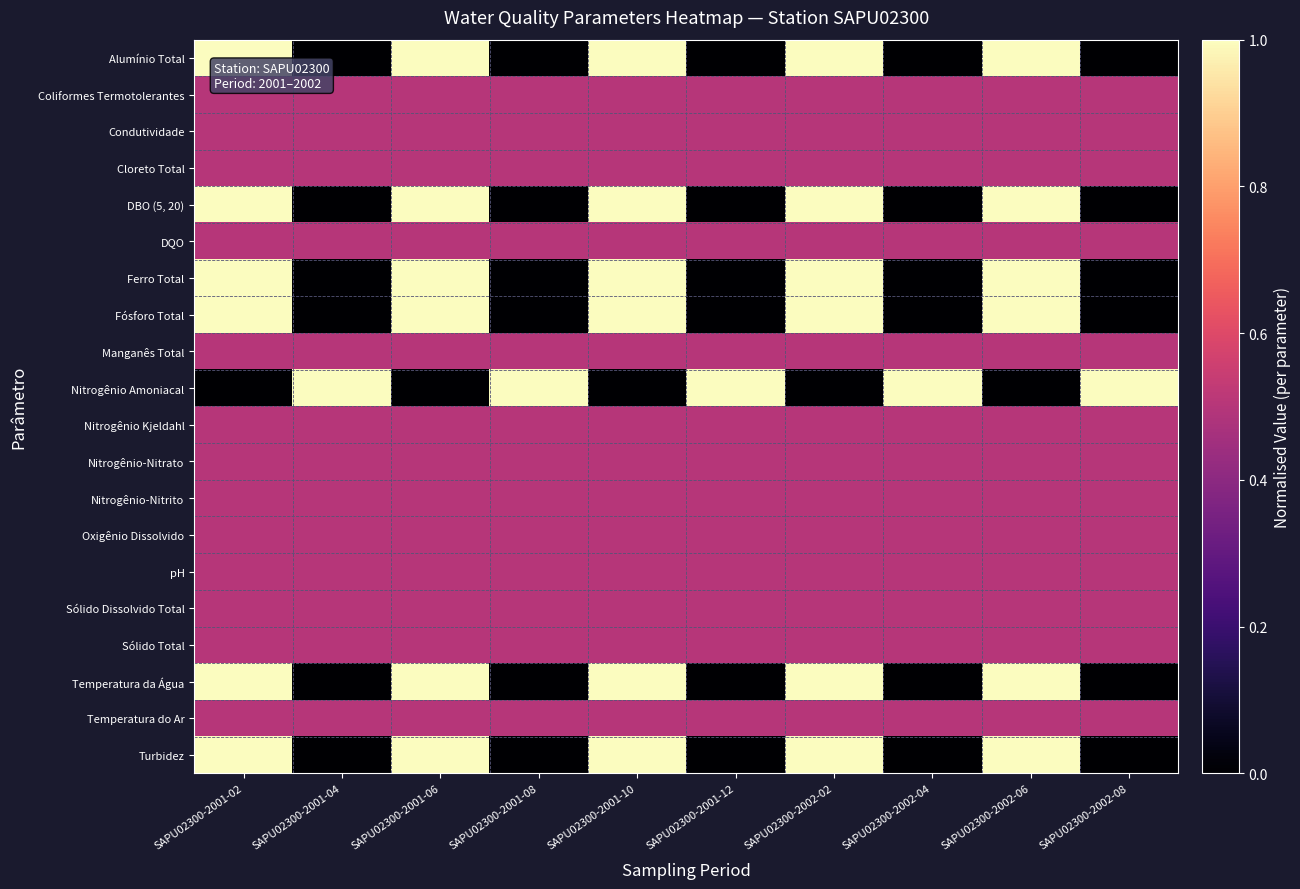

What is the total value across all series at SAPU02300-2001-12?

7.5